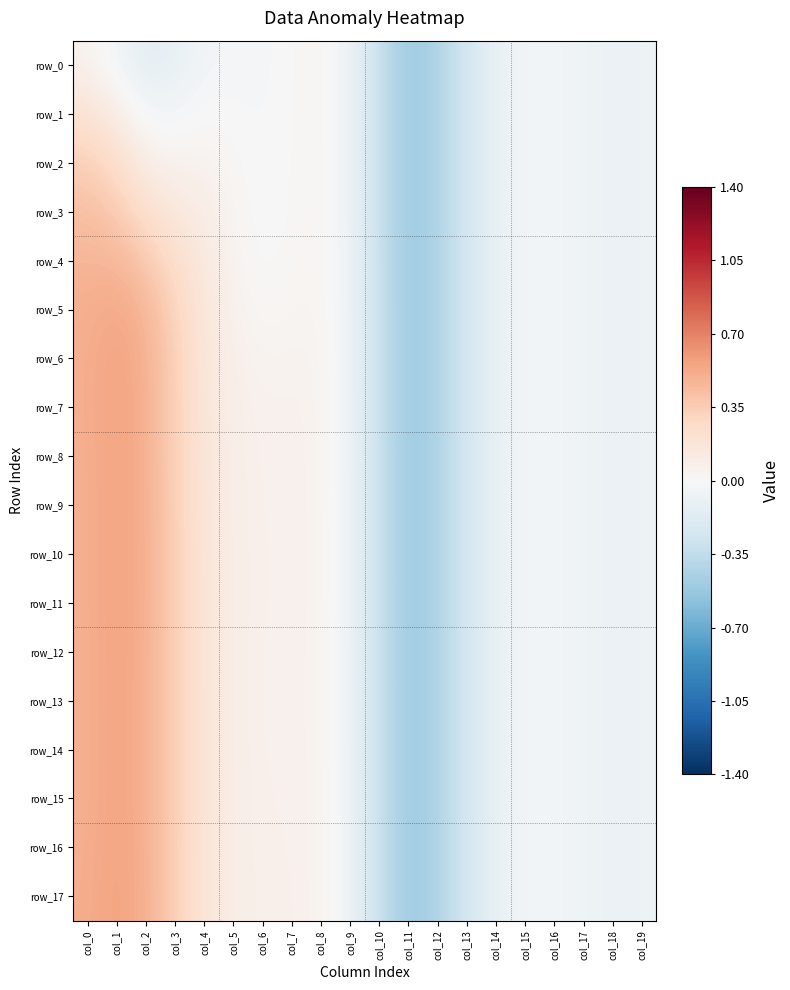

Reading left to right, transcribe all the data shown in this chart.

row_0: col_0=0.1	col_1=-0.0	col_2=-0.1	col_3=-0.1	col_4=-0.0	col_5=-0.0	col_6=-0.0	col_7=0.0	col_8=0.0	col_9=-0.1	col_10=-0.3	col_11=-0.5	col_12=-0.4	col_13=-0.2	col_14=-0.1	col_15=-0.0	col_16=-0.0	col_17=-0.1	col_18=-0.1	col_19=-0.1
row_1: col_0=0.2	col_1=0.1	col_2=-0.0	col_3=-0.0	col_4=0.0	col_5=-0.0	col_6=-0.0	col_7=0.0	col_8=0.0	col_9=-0.1	col_10=-0.3	col_11=-0.5	col_12=-0.4	col_13=-0.2	col_14=-0.1	col_15=-0.0	col_16=-0.0	col_17=-0.1	col_18=-0.1	col_19=-0.1
row_2: col_0=0.3	col_1=0.2	col_2=0.1	col_3=0.1	col_4=0.1	col_5=0.0	col_6=-0.0	col_7=0.0	col_8=0.0	col_9=-0.1	col_10=-0.3	col_11=-0.5	col_12=-0.4	col_13=-0.2	col_14=-0.1	col_15=-0.0	col_16=-0.0	col_17=-0.1	col_18=-0.1	col_19=-0.1
row_3: col_0=0.4	col_1=0.4	col_2=0.2	col_3=0.1	col_4=0.1	col_5=0.0	col_6=-0.0	col_7=0.0	col_8=0.0	col_9=-0.1	col_10=-0.3	col_11=-0.5	col_12=-0.4	col_13=-0.2	col_14=-0.1	col_15=-0.0	col_16=-0.0	col_17=-0.1	col_18=-0.1	col_19=-0.1
row_4: col_0=0.5	col_1=0.5	col_2=0.4	col_3=0.2	col_4=0.1	col_5=0.0	col_6=0.0	col_7=0.0	col_8=0.0	col_9=-0.1	col_10=-0.3	col_11=-0.5	col_12=-0.4	col_13=-0.2	col_14=-0.1	col_15=-0.0	col_16=-0.0	col_17=-0.1	col_18=-0.1	col_19=-0.1
row_5: col_0=0.5	col_1=0.5	col_2=0.5	col_3=0.3	col_4=0.2	col_5=0.1	col_6=0.0	col_7=0.0	col_8=0.0	col_9=-0.1	col_10=-0.3	col_11=-0.5	col_12=-0.4	col_13=-0.2	col_14=-0.1	col_15=-0.0	col_16=-0.0	col_17=-0.1	col_18=-0.1	col_19=-0.1
row_6: col_0=0.5	col_1=0.6	col_2=0.5	col_3=0.3	col_4=0.2	col_5=0.1	col_6=0.0	col_7=0.0	col_8=0.0	col_9=-0.1	col_10=-0.3	col_11=-0.5	col_12=-0.4	col_13=-0.2	col_14=-0.1	col_15=-0.0	col_16=-0.0	col_17=-0.1	col_18=-0.1	col_19=-0.1
row_7: col_0=0.5	col_1=0.6	col_2=0.5	col_3=0.3	col_4=0.2	col_5=0.1	col_6=0.1	col_7=0.1	col_8=0.0	col_9=-0.1	col_10=-0.3	col_11=-0.5	col_12=-0.4	col_13=-0.2	col_14=-0.1	col_15=-0.0	col_16=-0.0	col_17=-0.1	col_18=-0.1	col_19=-0.1
row_8: col_0=0.5	col_1=0.6	col_2=0.5	col_3=0.3	col_4=0.2	col_5=0.1	col_6=0.1	col_7=0.1	col_8=0.1	col_9=-0.1	col_10=-0.3	col_11=-0.5	col_12=-0.4	col_13=-0.2	col_14=-0.1	col_15=-0.0	col_16=-0.0	col_17=-0.1	col_18=-0.1	col_19=-0.1
row_9: col_0=0.5	col_1=0.6	col_2=0.5	col_3=0.3	col_4=0.2	col_5=0.1	col_6=0.1	col_7=0.1	col_8=0.1	col_9=-0.1	col_10=-0.3	col_11=-0.5	col_12=-0.4	col_13=-0.2	col_14=-0.1	col_15=-0.0	col_16=-0.0	col_17=-0.1	col_18=-0.1	col_19=-0.1
row_10: col_0=0.5	col_1=0.6	col_2=0.5	col_3=0.3	col_4=0.2	col_5=0.1	col_6=0.1	col_7=0.1	col_8=0.1	col_9=-0.1	col_10=-0.3	col_11=-0.5	col_12=-0.4	col_13=-0.2	col_14=-0.1	col_15=-0.0	col_16=-0.0	col_17=-0.1	col_18=-0.1	col_19=-0.1
row_11: col_0=0.5	col_1=0.6	col_2=0.5	col_3=0.3	col_4=0.2	col_5=0.1	col_6=0.1	col_7=0.1	col_8=0.1	col_9=-0.1	col_10=-0.3	col_11=-0.5	col_12=-0.4	col_13=-0.2	col_14=-0.1	col_15=-0.0	col_16=-0.0	col_17=-0.1	col_18=-0.1	col_19=-0.1
row_12: col_0=0.5	col_1=0.6	col_2=0.5	col_3=0.3	col_4=0.2	col_5=0.1	col_6=0.1	col_7=0.1	col_8=0.1	col_9=-0.1	col_10=-0.3	col_11=-0.5	col_12=-0.4	col_13=-0.2	col_14=-0.1	col_15=-0.0	col_16=-0.0	col_17=-0.1	col_18=-0.1	col_19=-0.1
row_13: col_0=0.5	col_1=0.6	col_2=0.5	col_3=0.3	col_4=0.2	col_5=0.1	col_6=0.1	col_7=0.1	col_8=0.1	col_9=-0.1	col_10=-0.3	col_11=-0.5	col_12=-0.4	col_13=-0.2	col_14=-0.1	col_15=-0.0	col_16=-0.0	col_17=-0.1	col_18=-0.1	col_19=-0.1
row_14: col_0=0.5	col_1=0.6	col_2=0.5	col_3=0.3	col_4=0.2	col_5=0.1	col_6=0.1	col_7=0.1	col_8=0.1	col_9=-0.1	col_10=-0.3	col_11=-0.5	col_12=-0.4	col_13=-0.2	col_14=-0.1	col_15=-0.0	col_16=-0.0	col_17=-0.1	col_18=-0.1	col_19=-0.1
row_15: col_0=0.5	col_1=0.6	col_2=0.5	col_3=0.3	col_4=0.2	col_5=0.1	col_6=0.1	col_7=0.1	col_8=0.1	col_9=-0.1	col_10=-0.3	col_11=-0.5	col_12=-0.4	col_13=-0.2	col_14=-0.1	col_15=-0.0	col_16=-0.0	col_17=-0.1	col_18=-0.1	col_19=-0.1
row_16: col_0=0.5	col_1=0.6	col_2=0.5	col_3=0.3	col_4=0.2	col_5=0.1	col_6=0.1	col_7=0.1	col_8=0.1	col_9=-0.1	col_10=-0.3	col_11=-0.5	col_12=-0.4	col_13=-0.2	col_14=-0.1	col_15=-0.0	col_16=-0.0	col_17=-0.1	col_18=-0.1	col_19=-0.1
row_17: col_0=0.5	col_1=0.6	col_2=0.5	col_3=0.3	col_4=0.2	col_5=0.1	col_6=0.1	col_7=0.1	col_8=0.1	col_9=-0.1	col_10=-0.3	col_11=-0.5	col_12=-0.4	col_13=-0.2	col_14=-0.1	col_15=-0.0	col_16=-0.0	col_17=-0.1	col_18=-0.1	col_19=-0.1